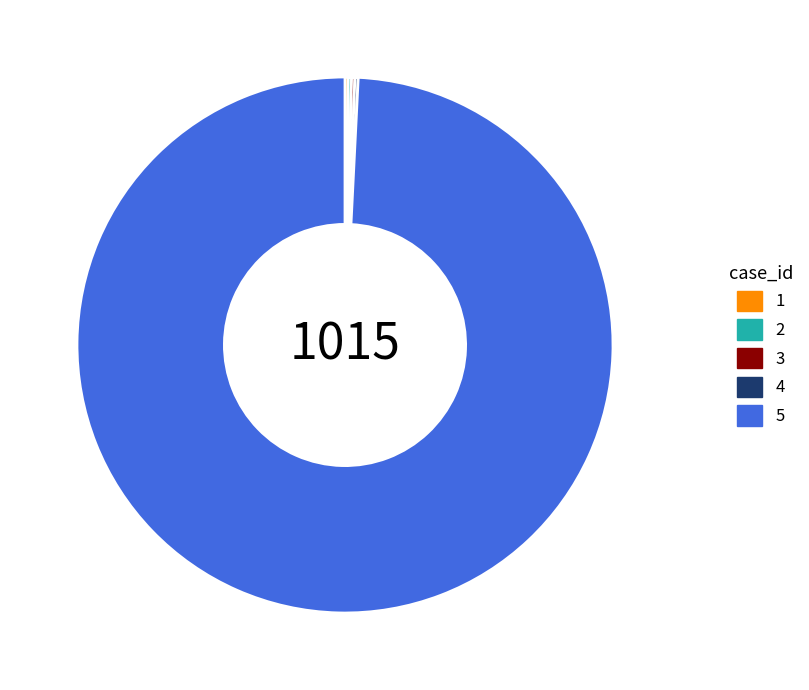

What is the largest slice in the pie chart?

5